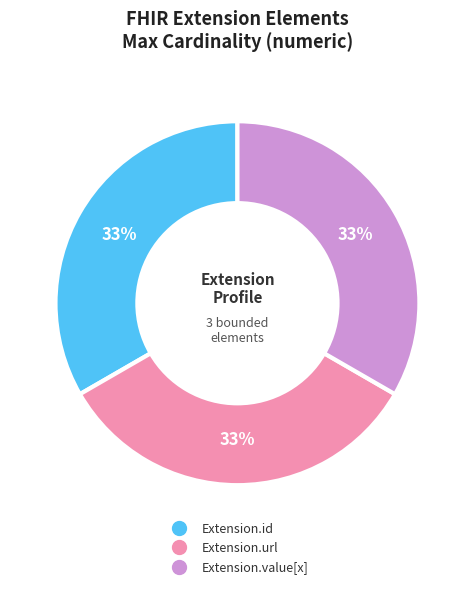

Does any single category account for the majority?

No